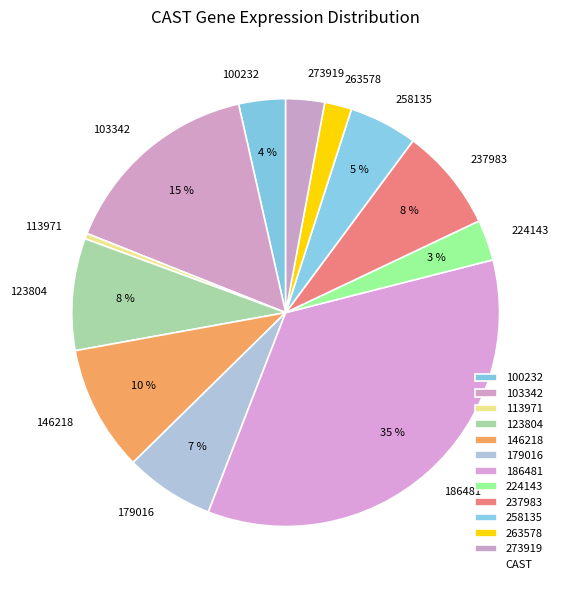

To the nearest percent, what is the difference between the 263578 and 113971 slice percentages?

2%